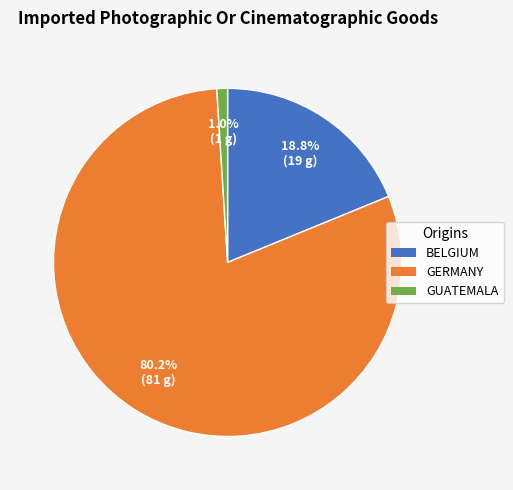

Is there a majority slice in this chart?

Yes